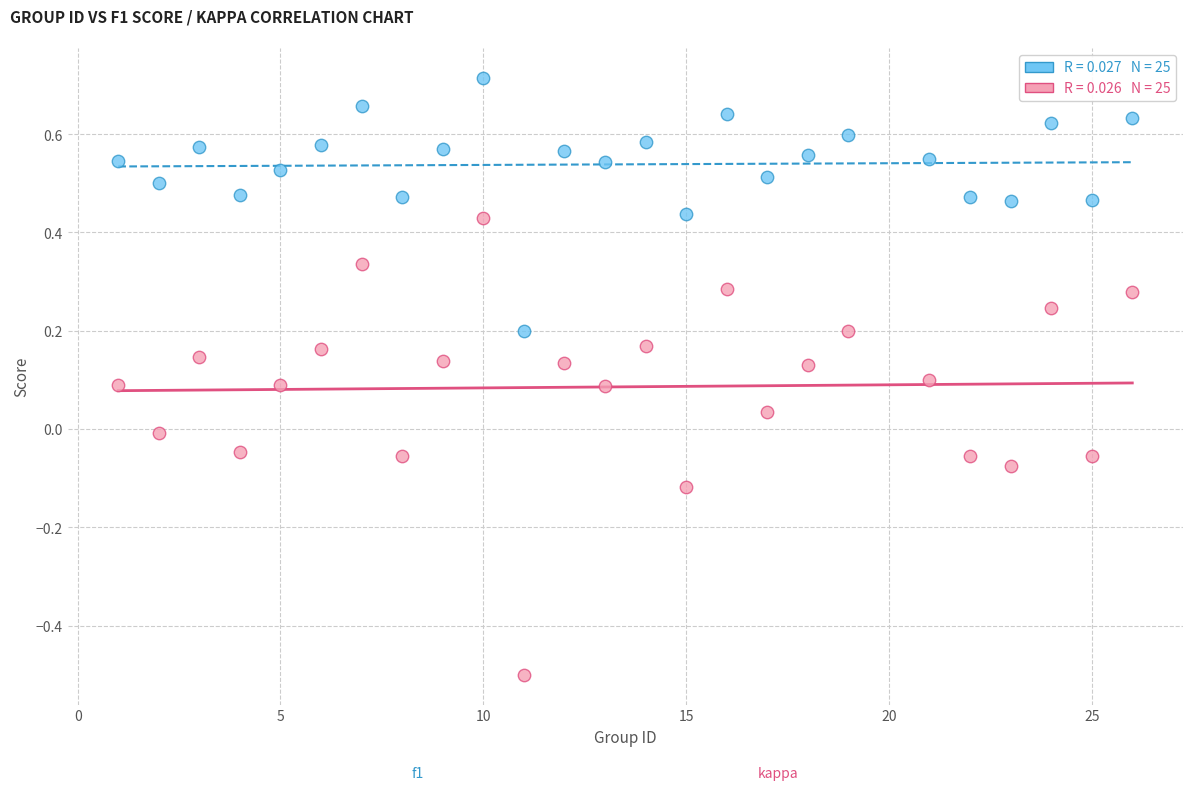

Across all data points, what is the range of X values (max minus min)?

25.0